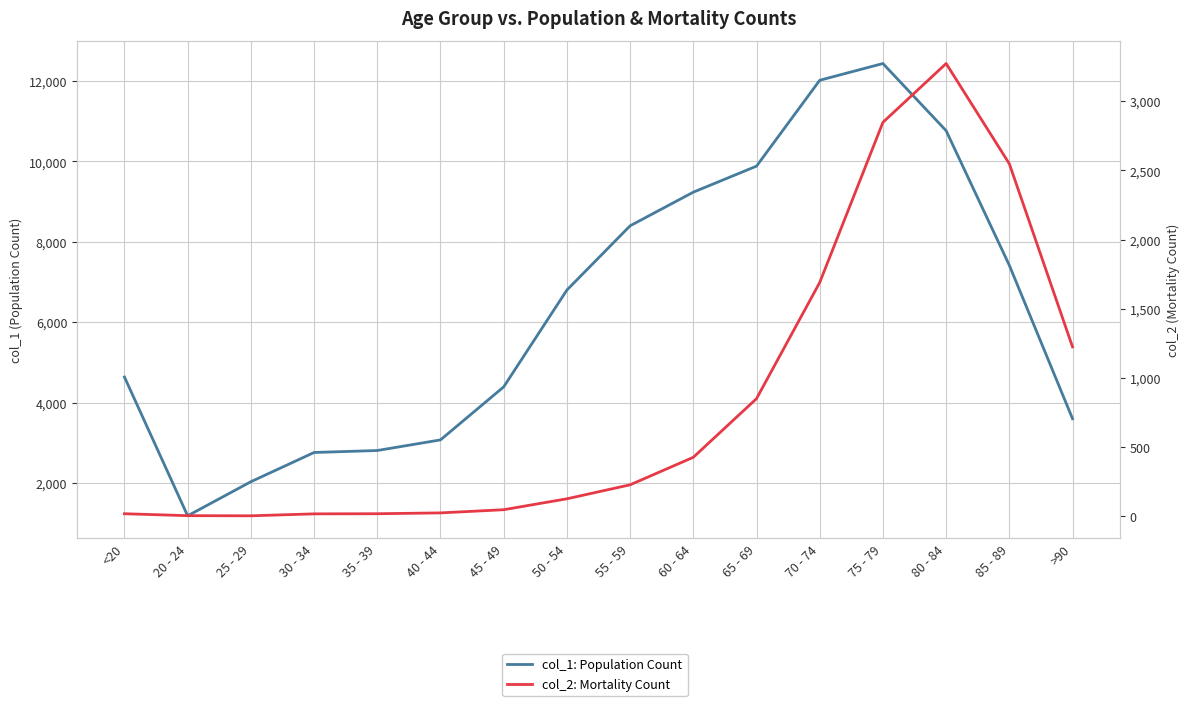

Which series has the widest spread of values?

col_1: Population Count